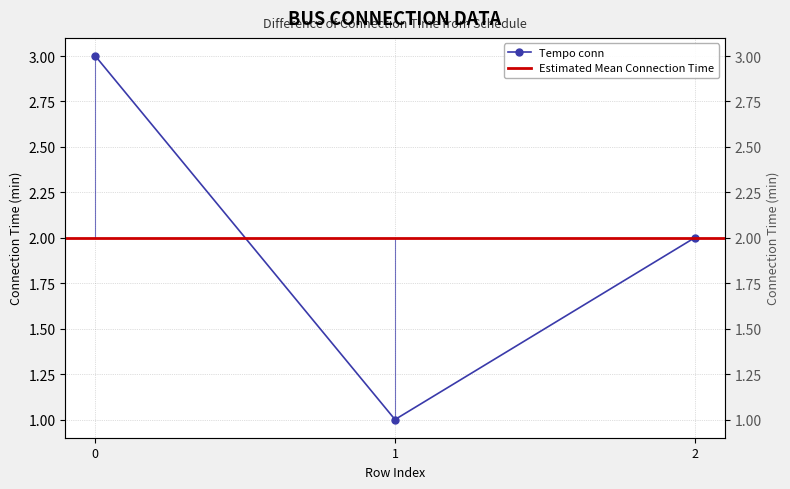

What is the sum of the values at 1 and 0?

4